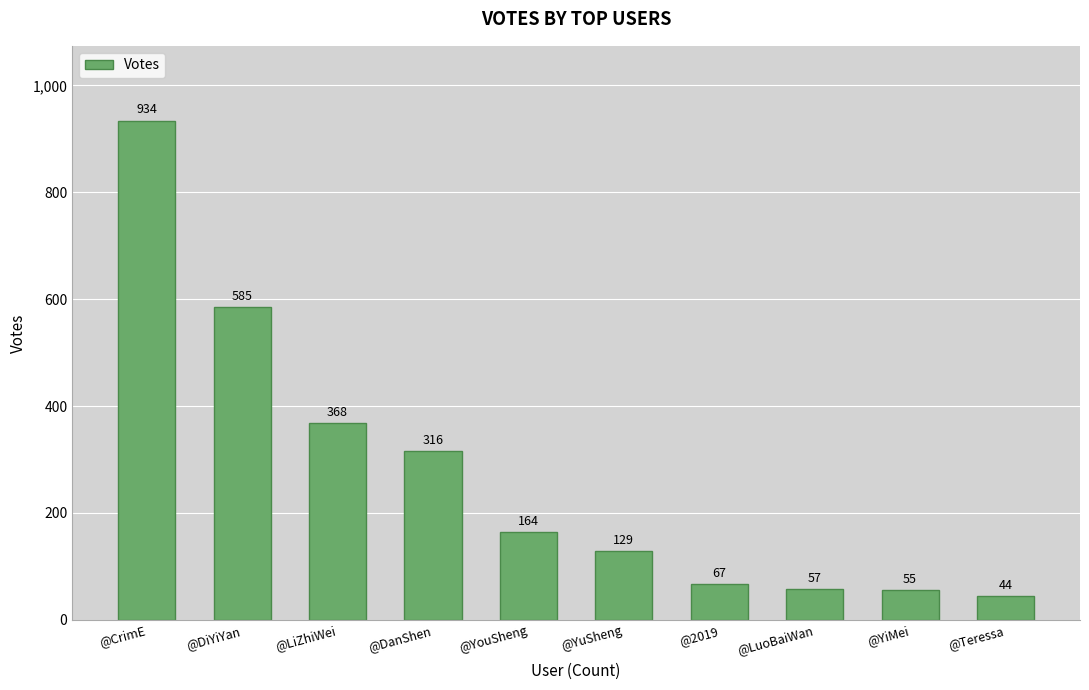

How many data points does each series have?

10